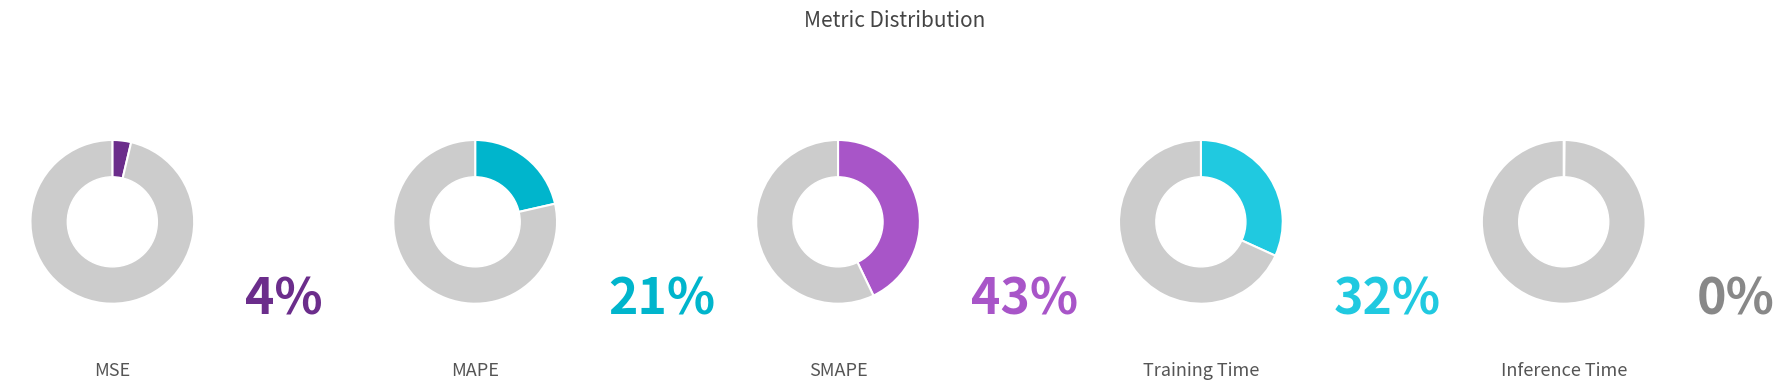

What is the smallest slice in the pie chart?

Inference Time